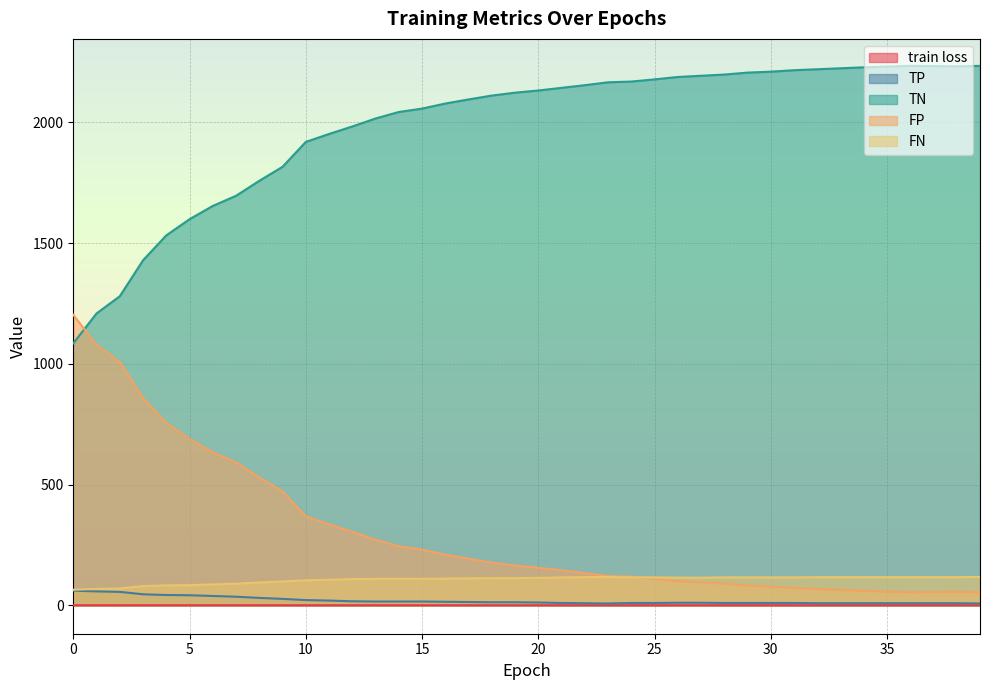

Reading left to right, transcribe all the data shown in this chart.

train loss: 0.7	0.7	0.7	0.7	0.7	0.7	0.7	0.7	0.7	0.7	0.6	0.6	0.6	0.6	0.6	0.6	0.6	0.6	0.6	0.6	0.6	0.6	0.6	0.6	0.6	0.6	0.6	0.6	0.6	0.6	0.6	0.6	0.6	0.6	0.6	0.6	0.5	0.5	0.5	0.5
TP: 61.0	58.0	56.0	46.0	43.0	42.0	39.0	36.0	31.0	27.0	22.0	20.0	17.0	16.0	16.0	16.0	15.0	14.0	13.0	13.0	12.0	10.0	9.0	8.0	10.0	10.0	11.0	11.0	10.0	10.0	10.0	10.0	9.0	9.0	9.0	9.0	9.0	9.0	9.0	8.0
TN: 1085.0	1209.0	1280.0	1429.0	1532.0	1599.0	1654.0	1696.0	1758.0	1816.0	1919.0	1952.0	1983.0	2016.0	2043.0	2057.0	2078.0	2095.0	2111.0	2123.0	2132.0	2143.0	2154.0	2166.0	2169.0	2178.0	2188.0	2193.0	2198.0	2206.0	2210.0	2216.0	2220.0	2224.0	2228.0	2231.0	2234.0	2233.0	2232.0	2234.0
FP: 1203.0	1079.0	1008.0	859.0	756.0	689.0	634.0	592.0	530.0	472.0	369.0	336.0	305.0	272.0	245.0	231.0	210.0	193.0	177.0	165.0	156.0	145.0	134.0	122.0	119.0	110.0	100.0	95.0	90.0	82.0	78.0	72.0	68.0	64.0	60.0	57.0	54.0	55.0	56.0	54.0
FN: 65.0	68.0	70.0	80.0	83.0	84.0	87.0	90.0	95.0	99.0	104.0	106.0	109.0	110.0	110.0	110.0	111.0	112.0	113.0	113.0	114.0	116.0	117.0	118.0	116.0	116.0	115.0	115.0	116.0	116.0	116.0	116.0	117.0	117.0	117.0	117.0	117.0	117.0	117.0	118.0